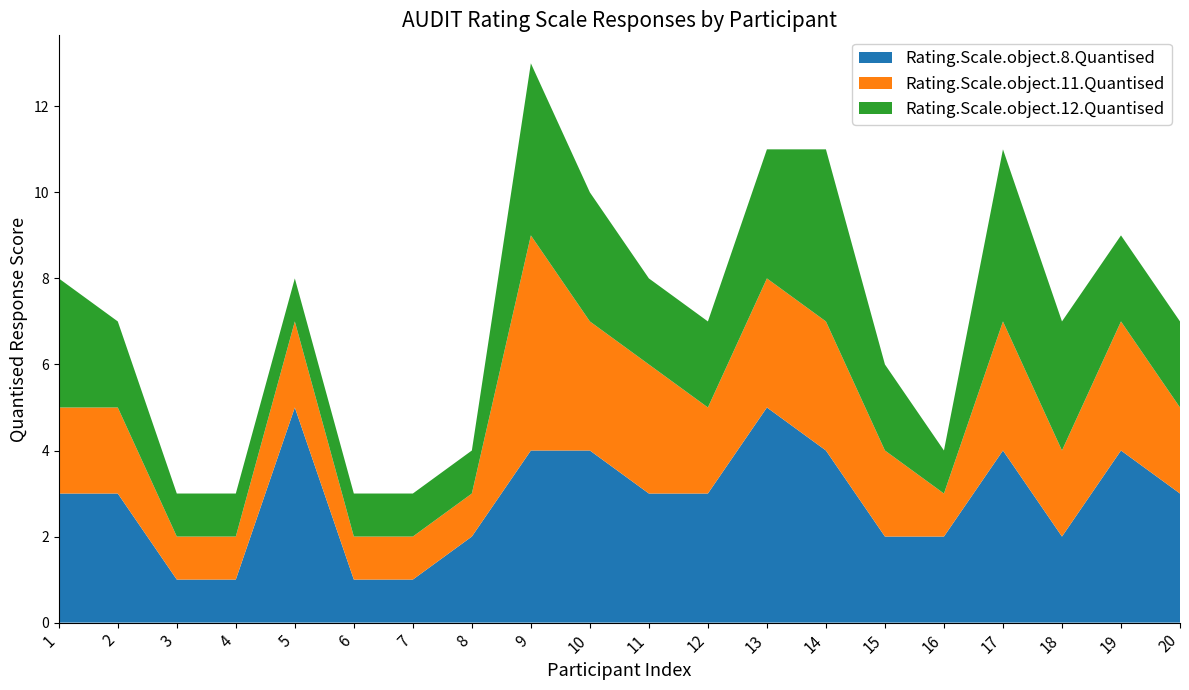

Reading right to left, list all the values displayed in this chart.

Rating.Scale.object.8.Quantised: 20=3	19=4	18=2	17=4	16=2	15=2	14=4	13=5	12=3	11=3	10=4	9=4	8=2	7=1	6=1	5=5	4=1	3=1	2=3	1=3
Rating.Scale.object.11.Quantised: 20=2	19=3	18=2	17=3	16=1	15=2	14=3	13=3	12=2	11=3	10=3	9=5	8=1	7=1	6=1	5=2	4=1	3=1	2=2	1=2
Rating.Scale.object.12.Quantised: 20=2	19=2	18=3	17=4	16=1	15=2	14=4	13=3	12=2	11=2	10=3	9=4	8=1	7=1	6=1	5=1	4=1	3=1	2=2	1=3